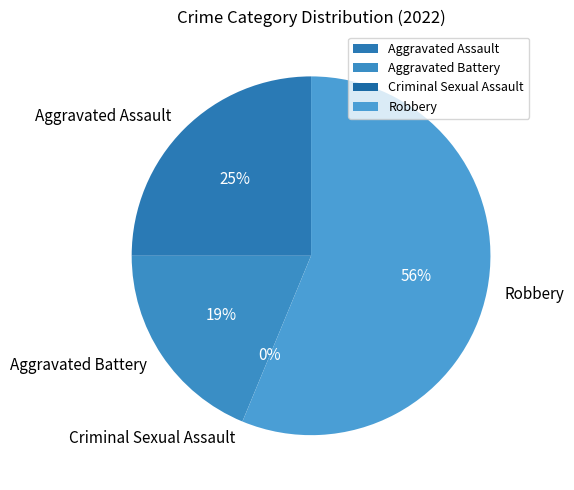

To the nearest percent, what percentage of the pie is Aggravated Assault?

25%